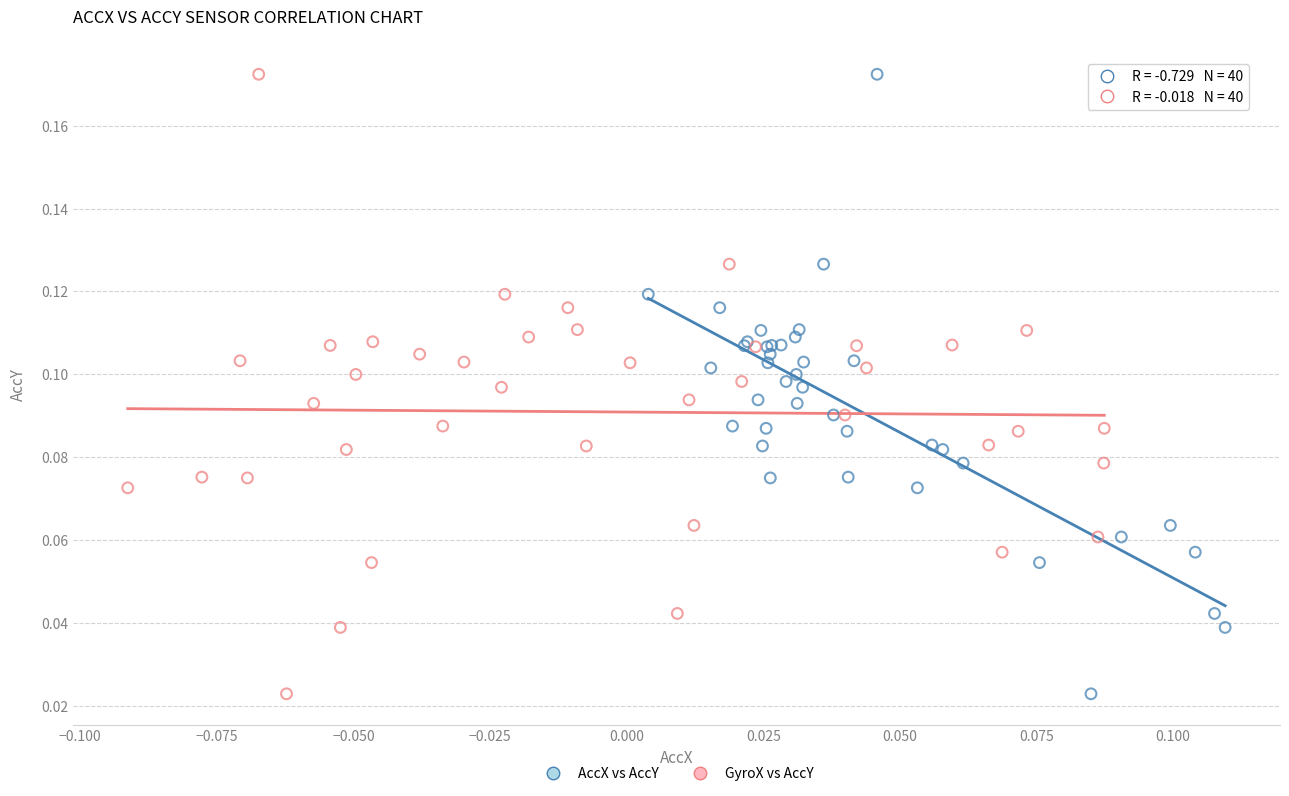

What are all the series names shown in the legend?

AccX vs AccY, GyroX vs AccY